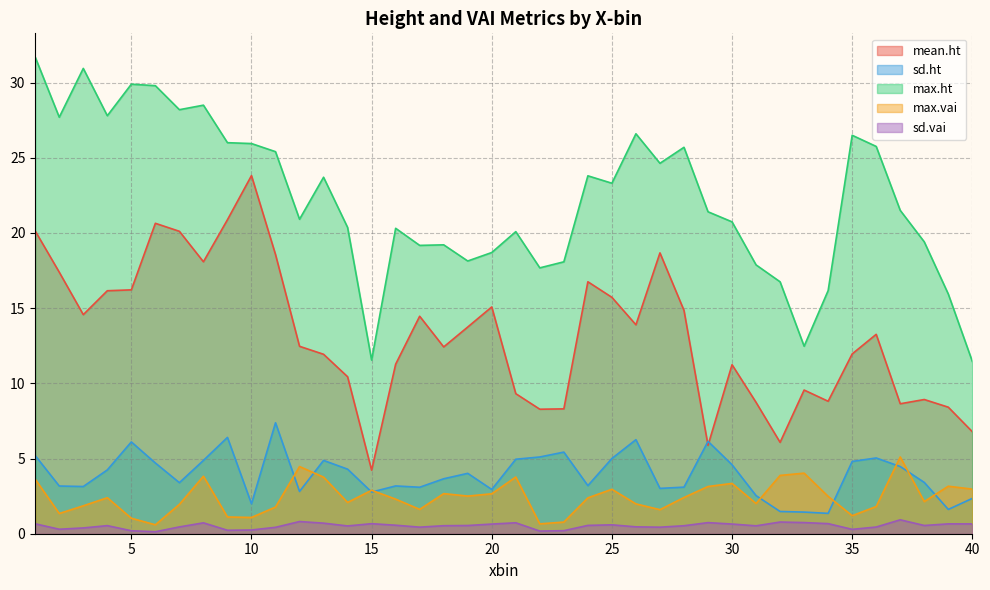

What is the spread (max minus min) of values at 40?

10.8